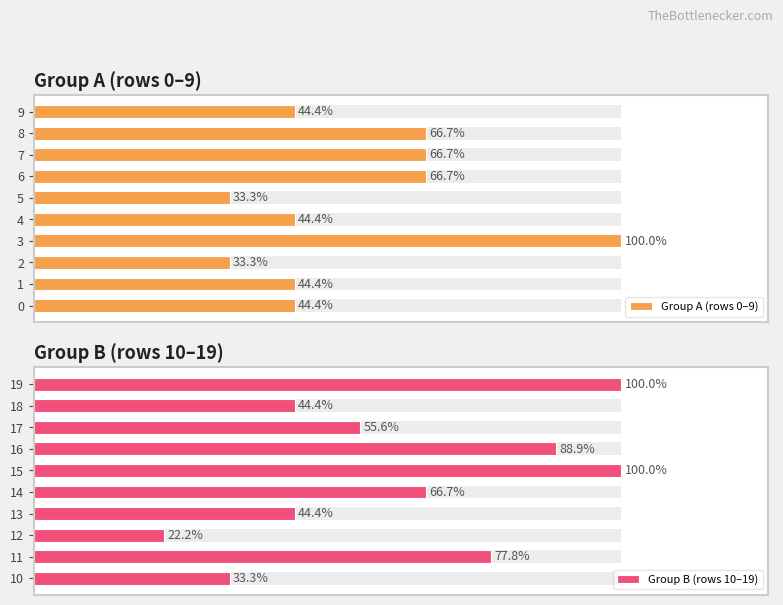

Rank the series by their average value, from lowest to highest.

Group A (rows 0–9), Group B (rows 10–19)